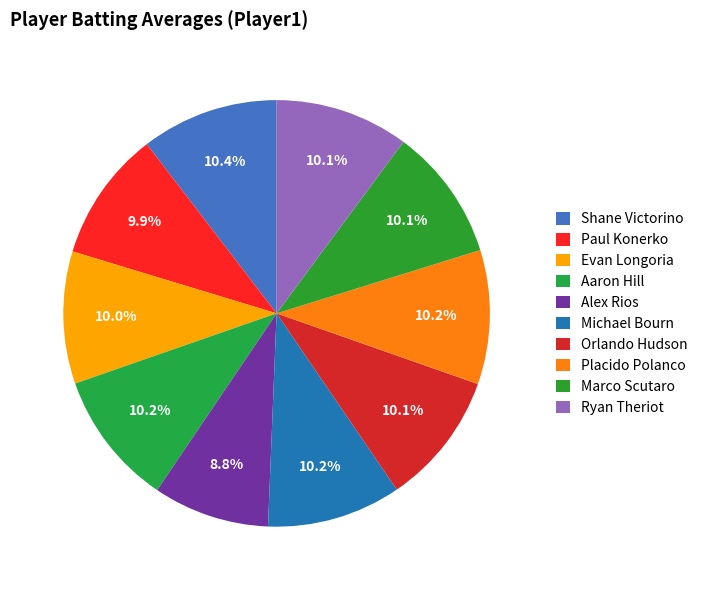

What portion of the pie excludes Orlando Hudson?

89.9%